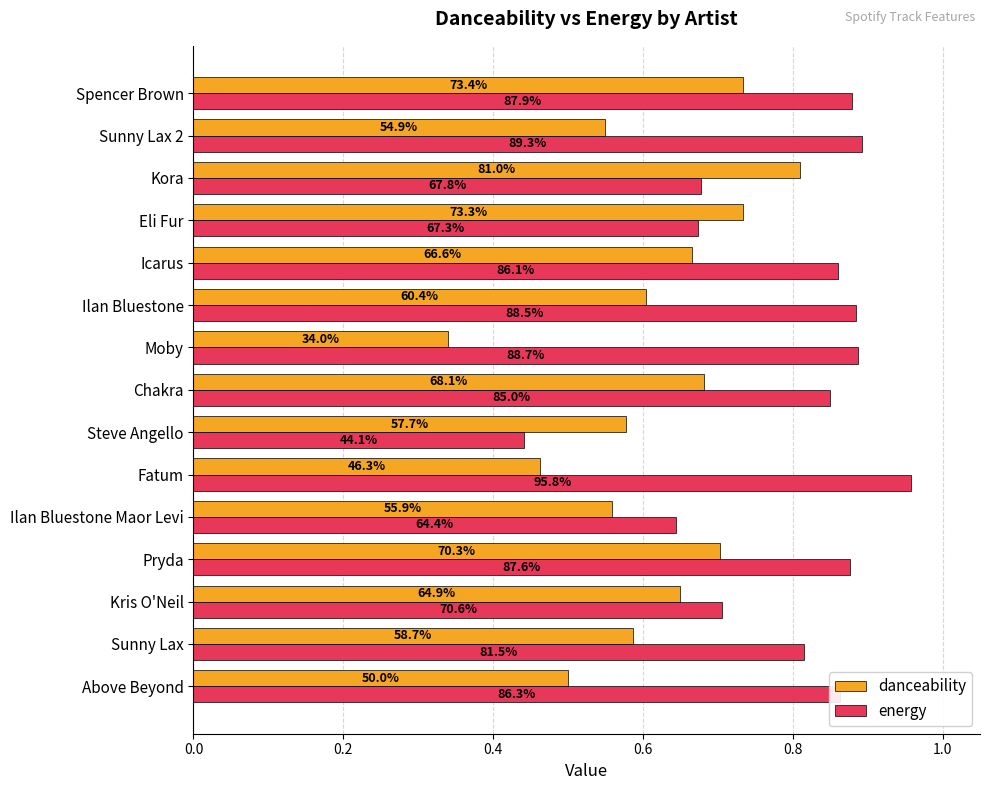

What are all the series names shown in the legend?

danceability, energy